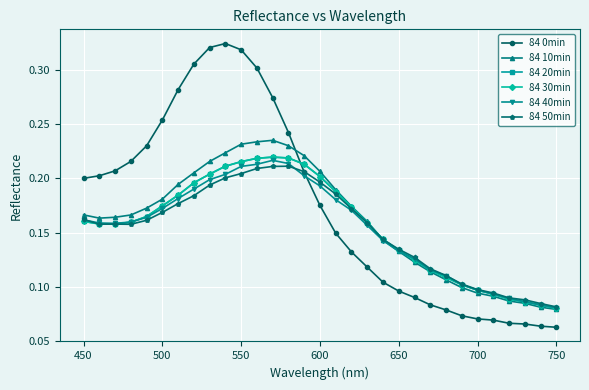

How many 84 20min values are between 0 and 1?

31